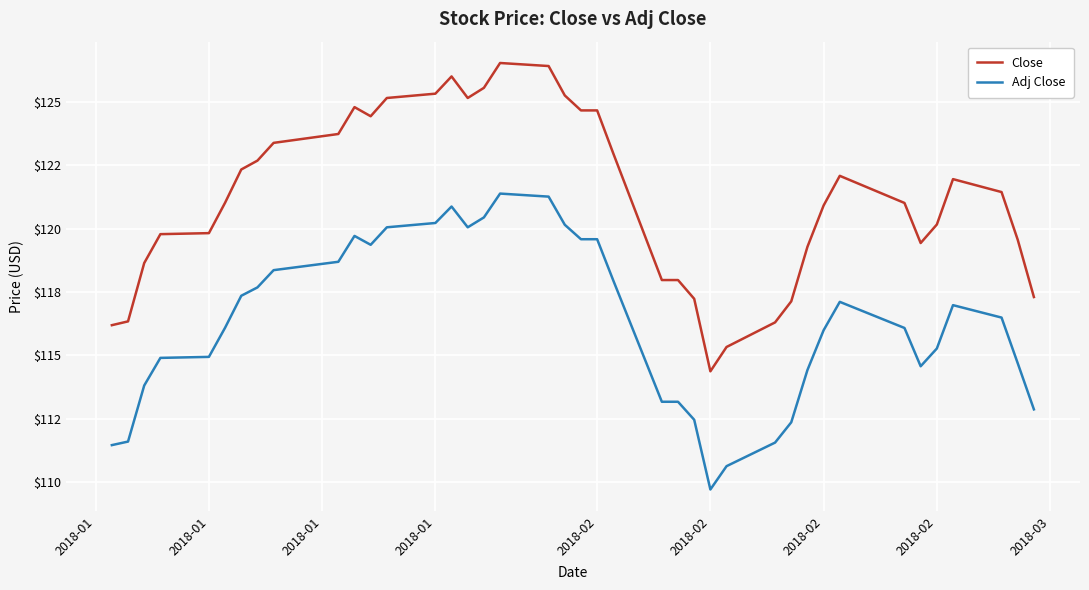

List the series in order of their overall mean, lowest first.

Adj Close, Close